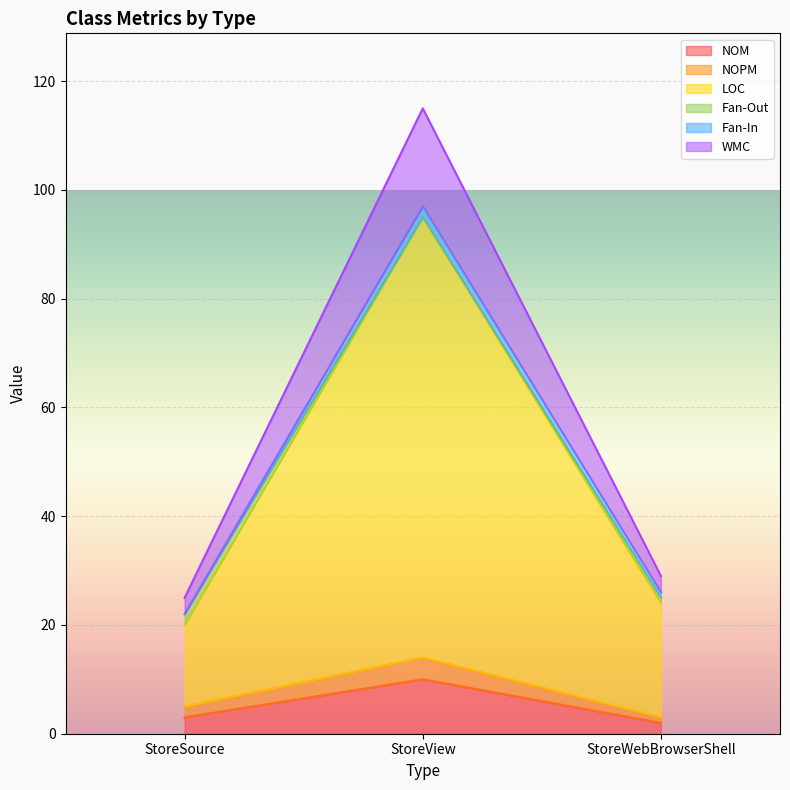

Count the number of categories in the chart.

3